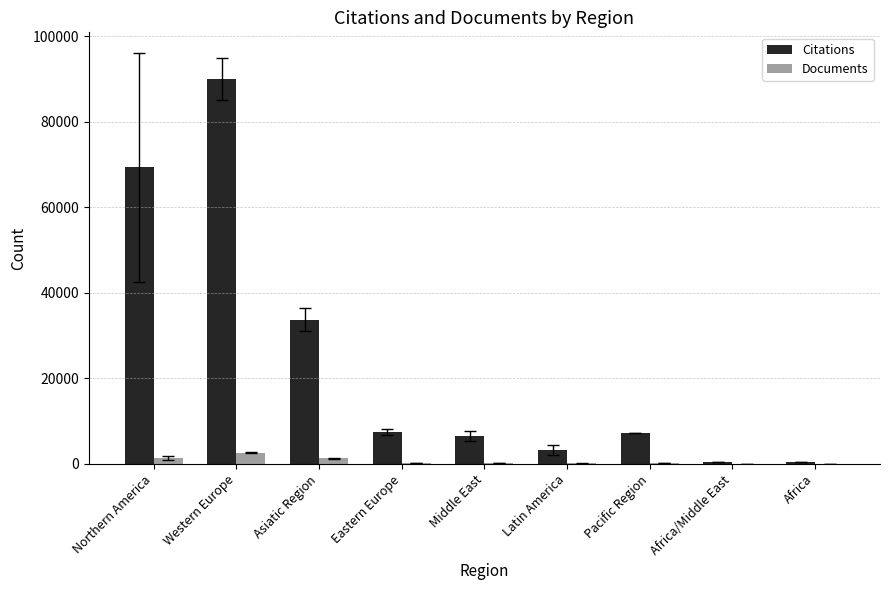

What is the difference between the Citations values at Africa/Middle East and Eastern Europe?

6946